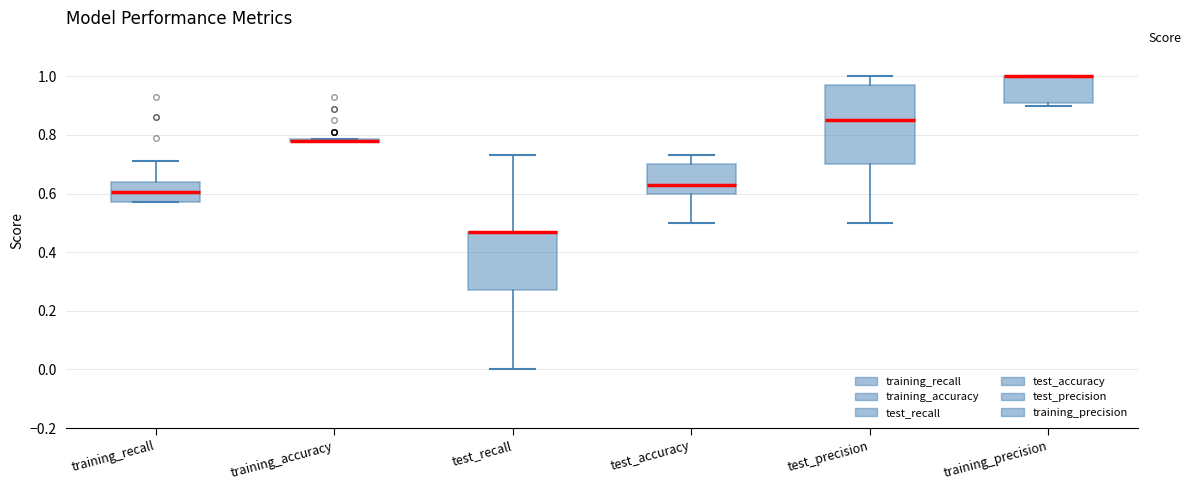

Which box is the tallest, from its lower edge to its upper edge?

test_precision